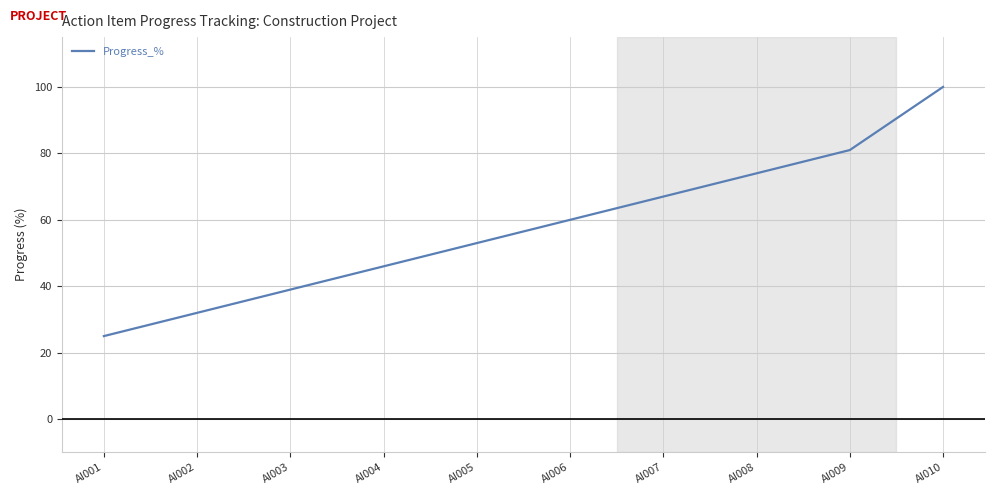

What is the sum of the values at AI010 and AI002?

132